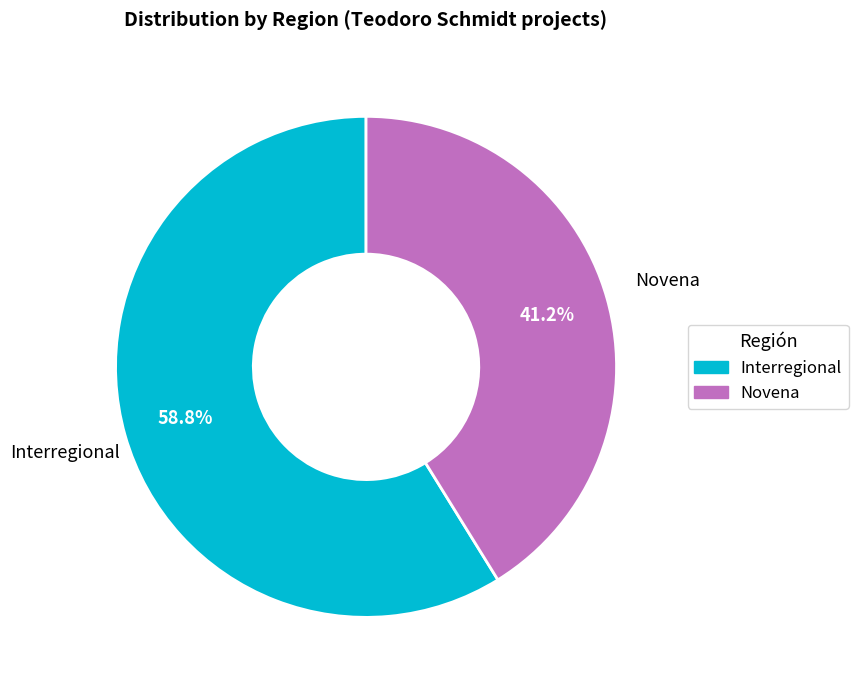

To the nearest percent, what is the difference between the largest and smallest slice percentages?

18%